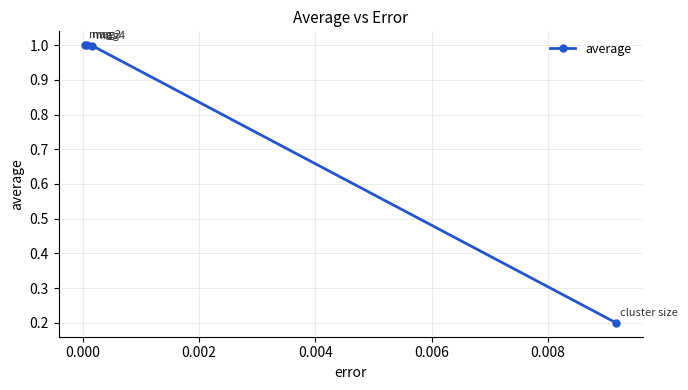

What is the difference between the second highest and minimum values?

0.8